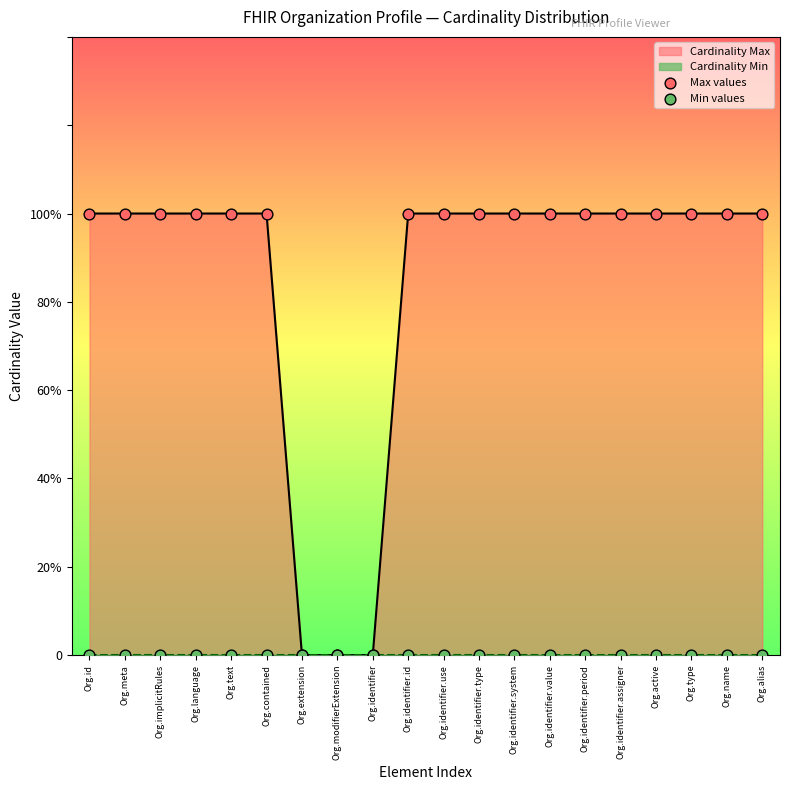

Is the value of Max values at Org.id greater than the value of Min values at Org.implicitRules?

Yes